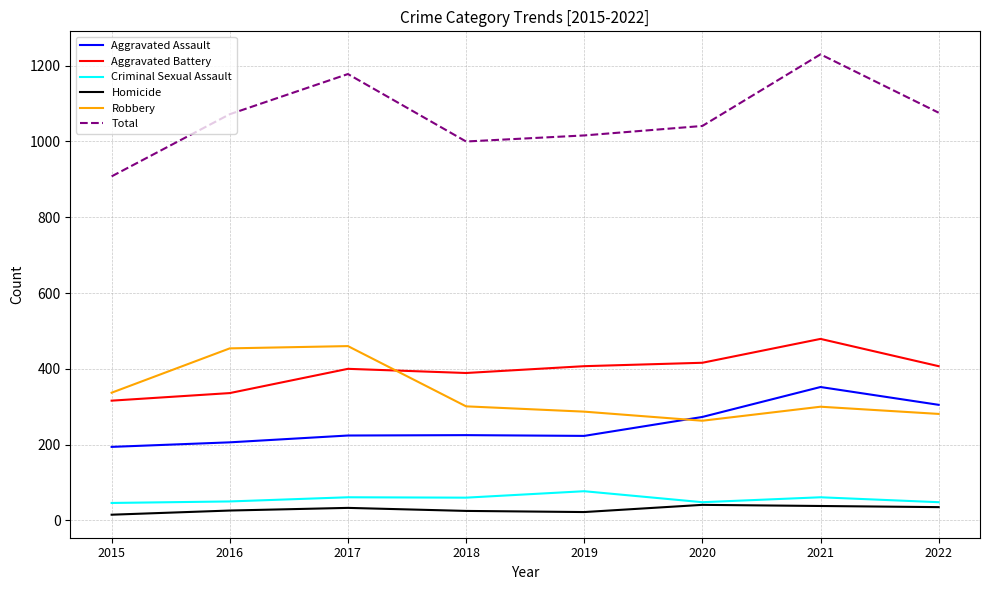

What is the difference between the Criminal Sexual Assault values at 2016 and 2022?

2